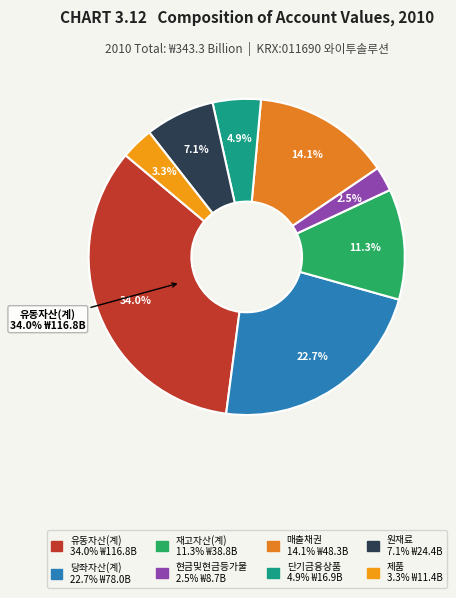

What percentage is the 당좌자산(계) slice, to the nearest percent?

23%